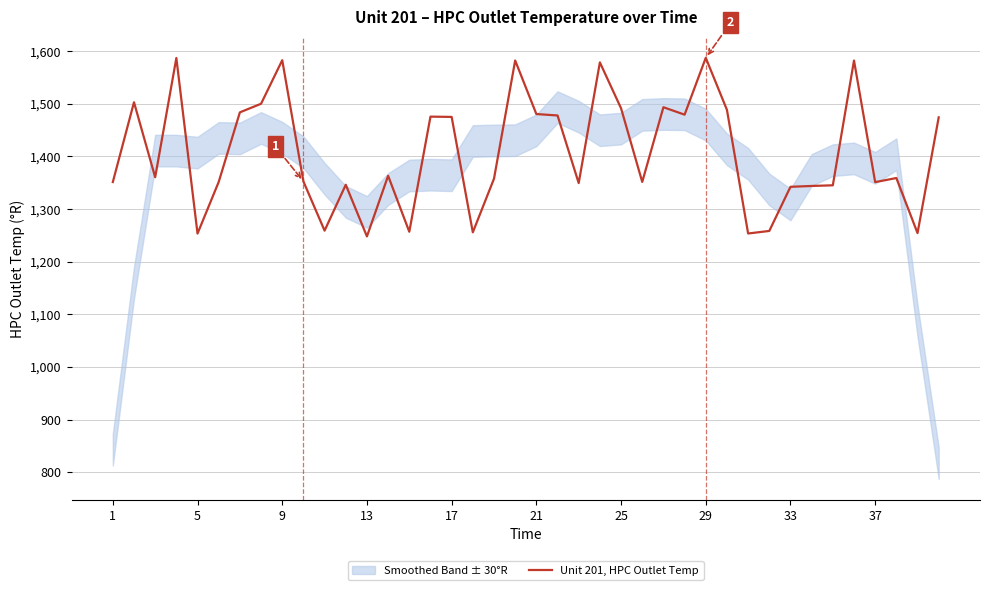

How many interior local peaks (higher than both neighbors) does the data have?

12